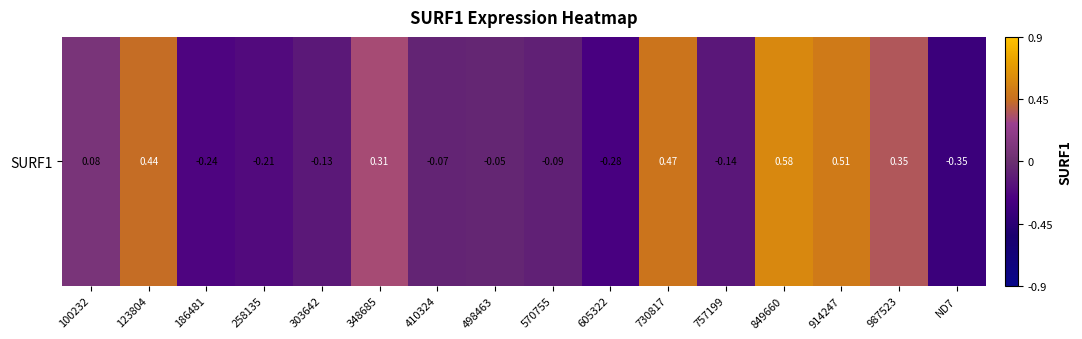

Rank the categories by value from lowest to highest.

ND7, 605322, 186481, 258135, 757199, 303642, 570755, 410324, 498463, 100232, 348685, 987523, 123804, 730817, 914247, 849660